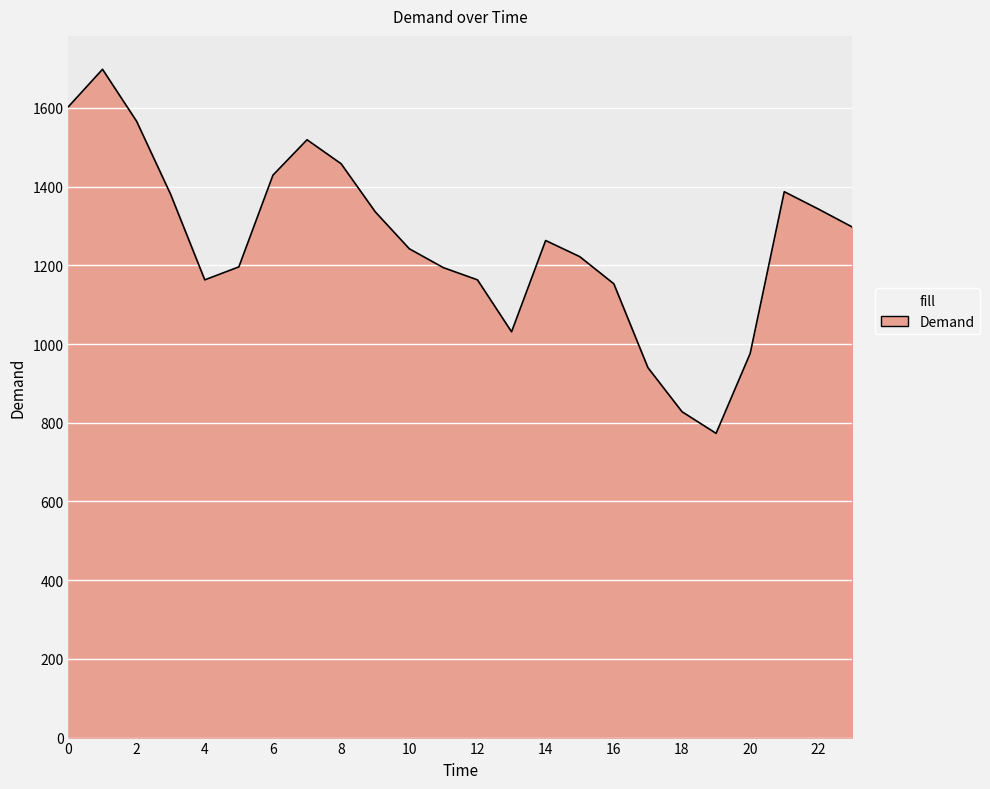

What is the difference between the maximum and minimum values?

925